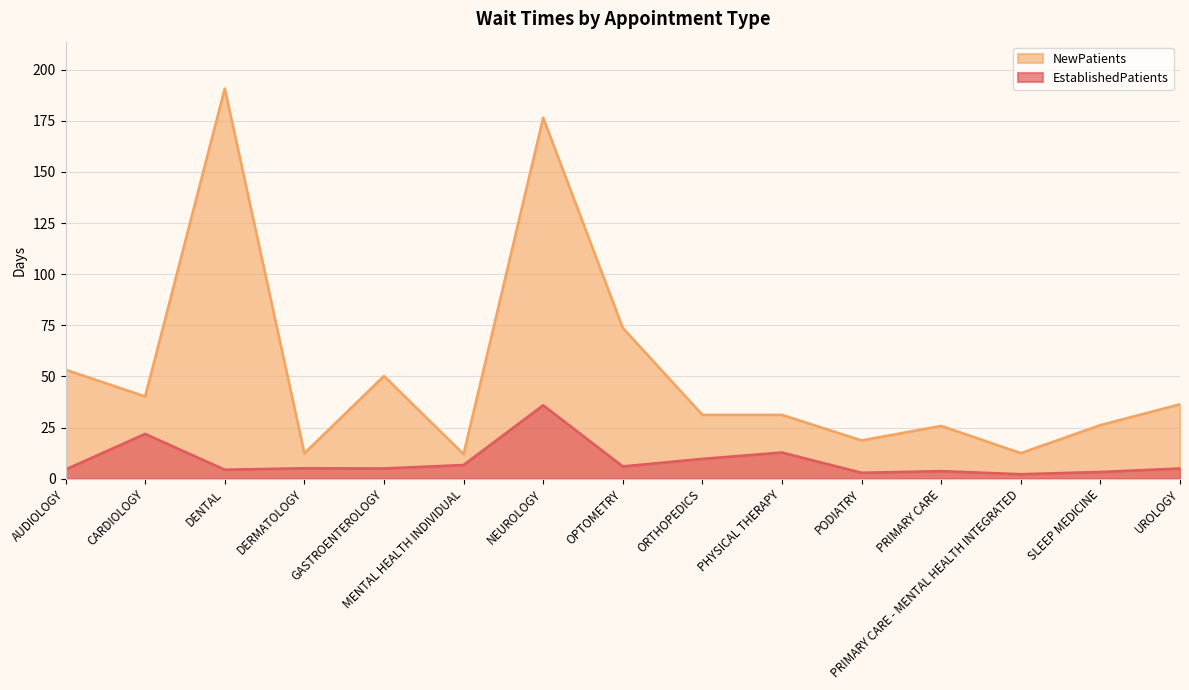

What is the sum of the EstablishedPatients values at SLEEP MEDICINE and PHYSICAL THERAPY?

16.1